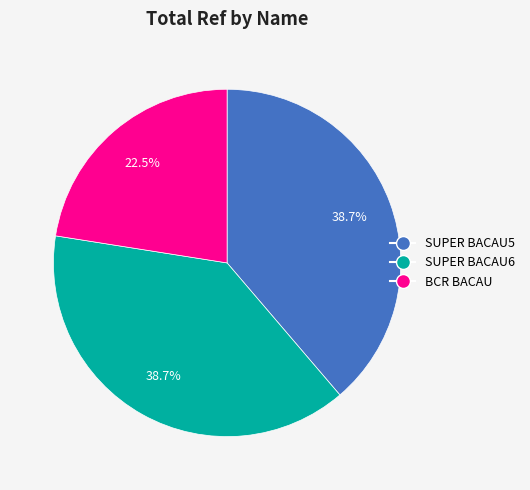

Is there any slice that represents more than half of the pie?

No